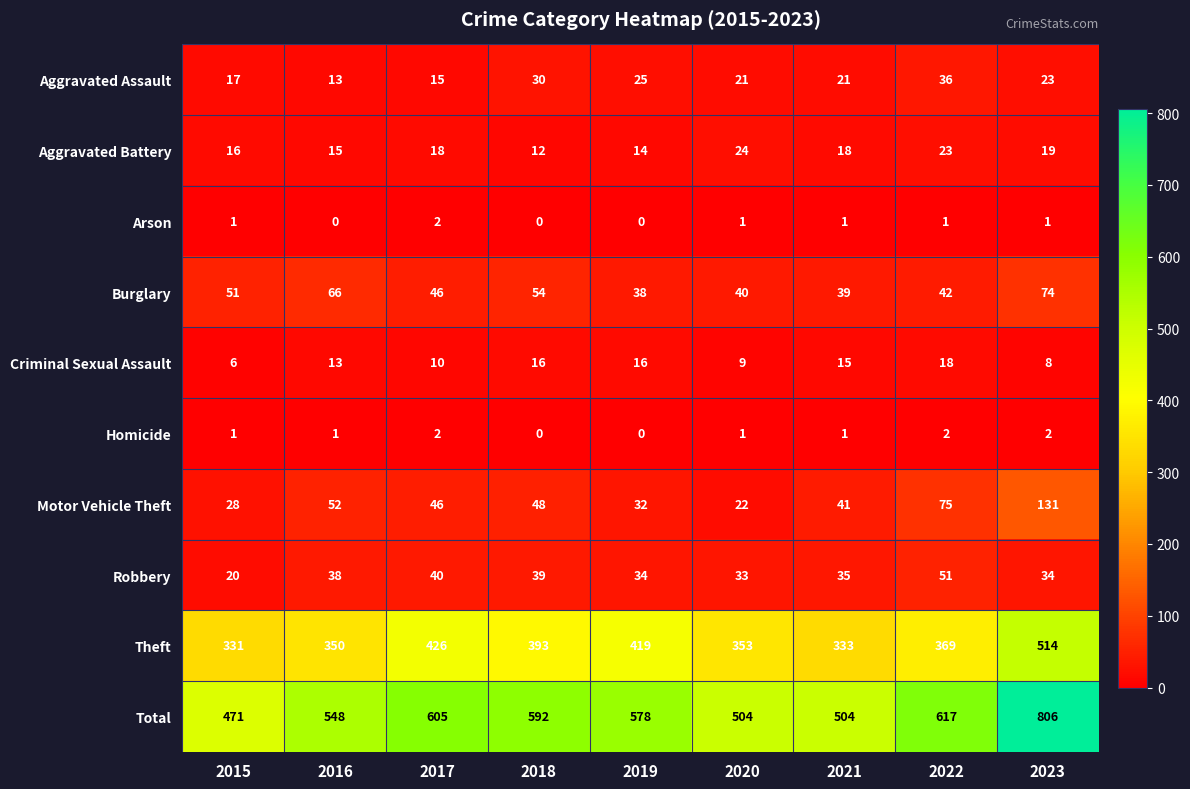

Which series has the widest spread of values?

Total